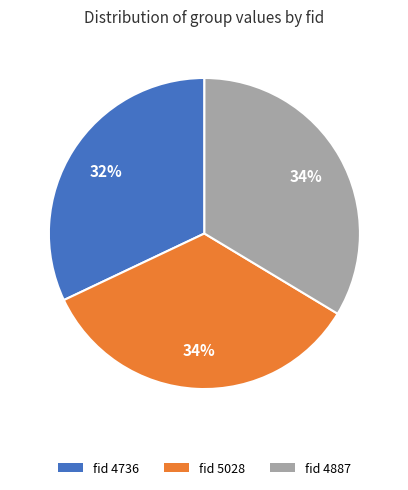

Is there a majority slice in this chart?

No